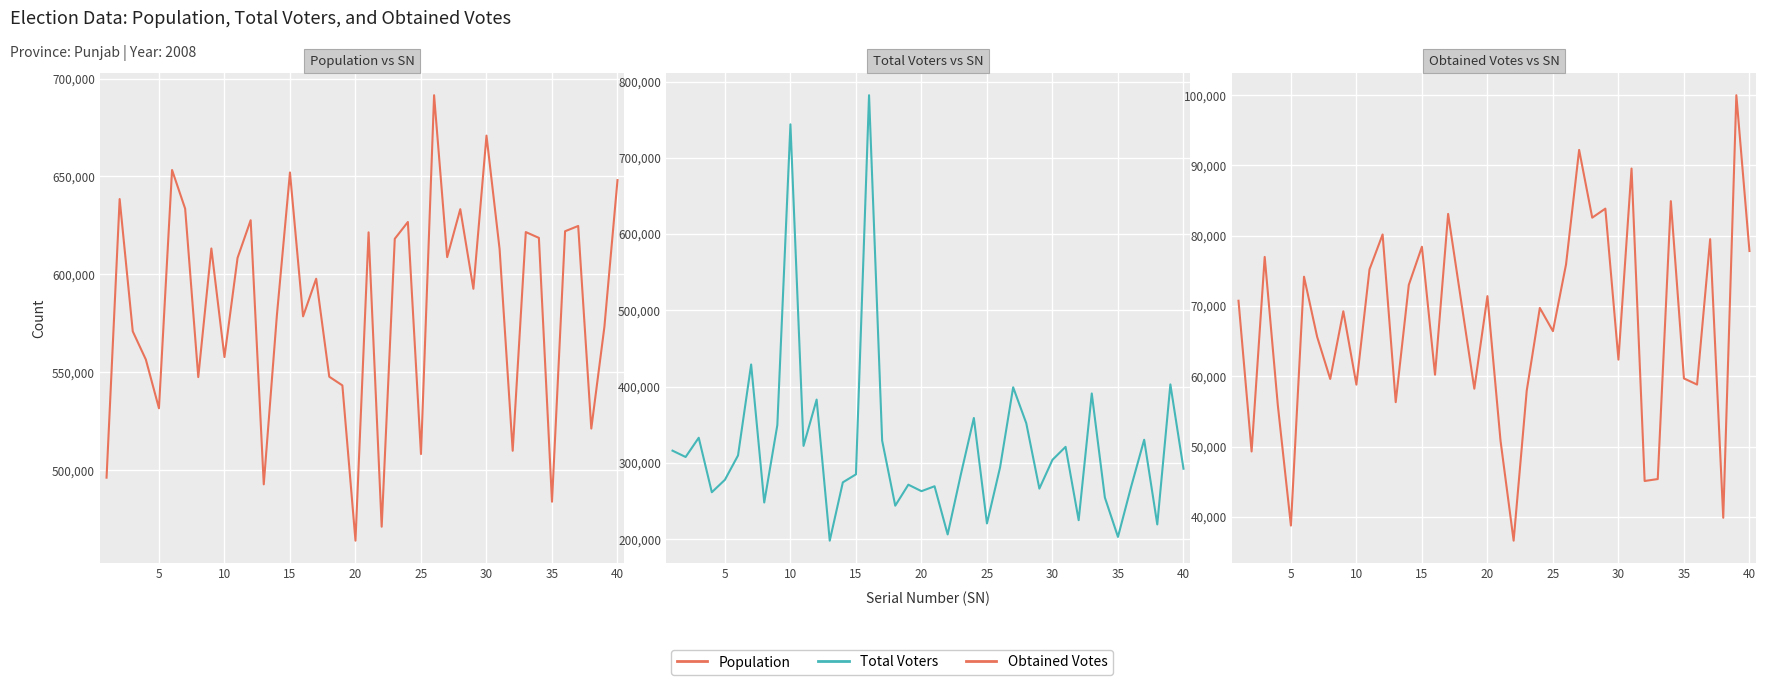

In Obtained Votes, how many points are lower than both neighbors (excluding endpoints)?

14